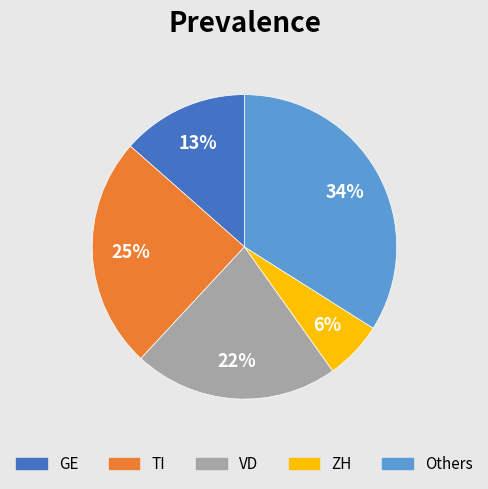

Is the sum of GE and Others greater than half?

No